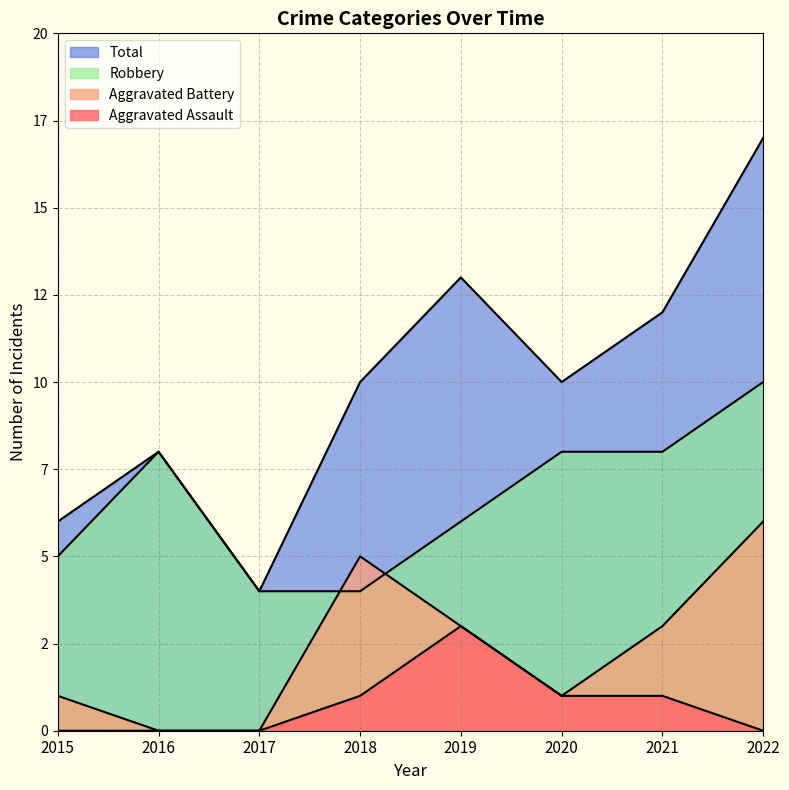

At which category is the sum across all series the highest?

2022